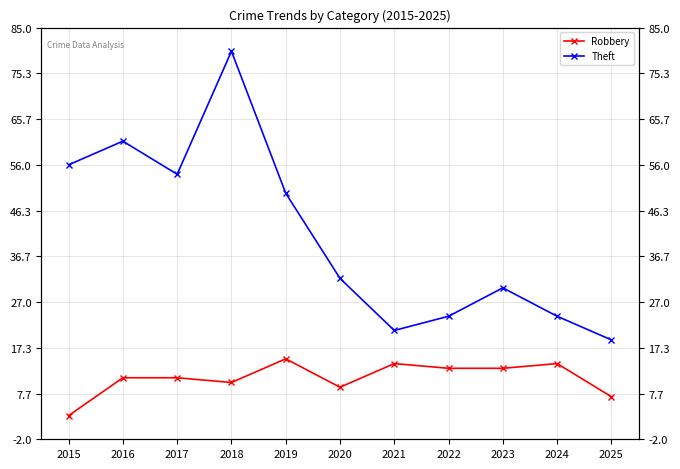

True or false: Theft and Robbery intersect in this chart.

False